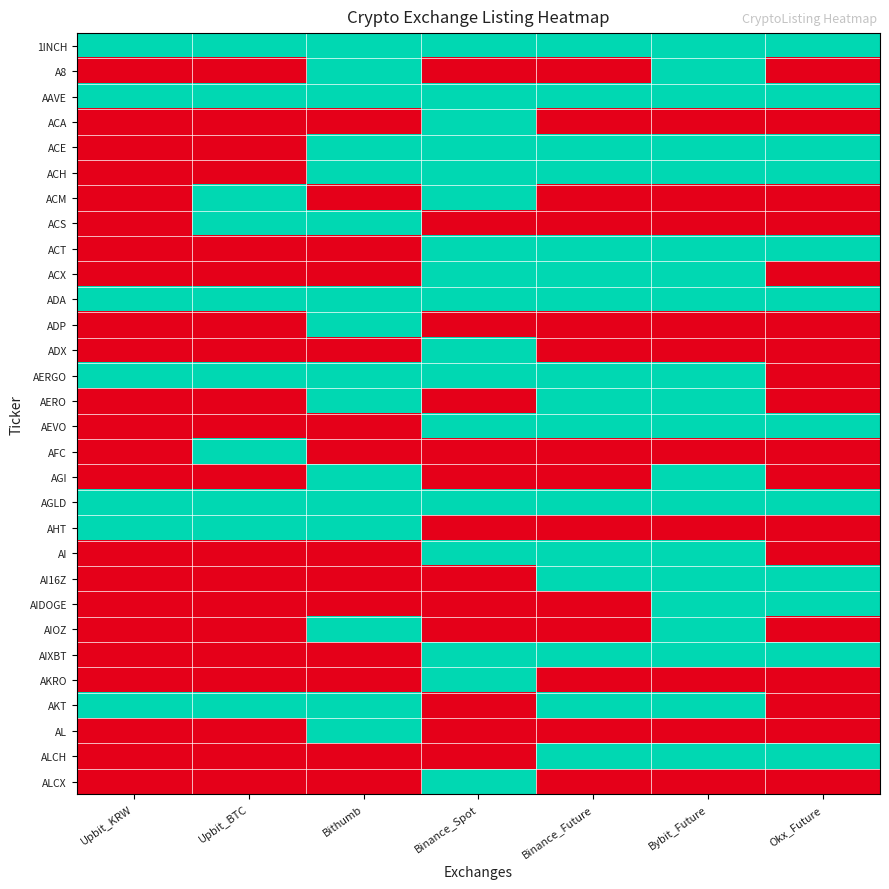

Reading right to left, extract all data points from this chart.

1INCH: Okx_Future=1	Bybit_Future=1	Binance_Future=1	Binance_Spot=1	Bithumb=1	Upbit_BTC=1	Upbit_KRW=1
A8: Okx_Future=0	Bybit_Future=1	Binance_Future=0	Binance_Spot=0	Bithumb=1	Upbit_BTC=0	Upbit_KRW=0
AAVE: Okx_Future=1	Bybit_Future=1	Binance_Future=1	Binance_Spot=1	Bithumb=1	Upbit_BTC=1	Upbit_KRW=1
ACA: Okx_Future=0	Bybit_Future=0	Binance_Future=0	Binance_Spot=1	Bithumb=0	Upbit_BTC=0	Upbit_KRW=0
ACE: Okx_Future=1	Bybit_Future=1	Binance_Future=1	Binance_Spot=1	Bithumb=1	Upbit_BTC=0	Upbit_KRW=0
ACH: Okx_Future=1	Bybit_Future=1	Binance_Future=1	Binance_Spot=1	Bithumb=1	Upbit_BTC=0	Upbit_KRW=0
ACM: Okx_Future=0	Bybit_Future=0	Binance_Future=0	Binance_Spot=1	Bithumb=0	Upbit_BTC=1	Upbit_KRW=0
ACS: Okx_Future=0	Bybit_Future=0	Binance_Future=0	Binance_Spot=0	Bithumb=1	Upbit_BTC=1	Upbit_KRW=0
ACT: Okx_Future=1	Bybit_Future=1	Binance_Future=1	Binance_Spot=1	Bithumb=0	Upbit_BTC=0	Upbit_KRW=0
ACX: Okx_Future=0	Bybit_Future=1	Binance_Future=1	Binance_Spot=1	Bithumb=0	Upbit_BTC=0	Upbit_KRW=0
ADA: Okx_Future=1	Bybit_Future=1	Binance_Future=1	Binance_Spot=1	Bithumb=1	Upbit_BTC=1	Upbit_KRW=1
ADP: Okx_Future=0	Bybit_Future=0	Binance_Future=0	Binance_Spot=0	Bithumb=1	Upbit_BTC=0	Upbit_KRW=0
ADX: Okx_Future=0	Bybit_Future=0	Binance_Future=0	Binance_Spot=1	Bithumb=0	Upbit_BTC=0	Upbit_KRW=0
AERGO: Okx_Future=0	Bybit_Future=1	Binance_Future=1	Binance_Spot=1	Bithumb=1	Upbit_BTC=1	Upbit_KRW=1
AERO: Okx_Future=0	Bybit_Future=1	Binance_Future=1	Binance_Spot=0	Bithumb=1	Upbit_BTC=0	Upbit_KRW=0
AEVO: Okx_Future=1	Bybit_Future=1	Binance_Future=1	Binance_Spot=1	Bithumb=0	Upbit_BTC=0	Upbit_KRW=0
AFC: Okx_Future=0	Bybit_Future=0	Binance_Future=0	Binance_Spot=0	Bithumb=0	Upbit_BTC=1	Upbit_KRW=0
AGI: Okx_Future=0	Bybit_Future=1	Binance_Future=0	Binance_Spot=0	Bithumb=1	Upbit_BTC=0	Upbit_KRW=0
AGLD: Okx_Future=1	Bybit_Future=1	Binance_Future=1	Binance_Spot=1	Bithumb=1	Upbit_BTC=1	Upbit_KRW=1
AHT: Okx_Future=0	Bybit_Future=0	Binance_Future=0	Binance_Spot=0	Bithumb=1	Upbit_BTC=1	Upbit_KRW=1
AI: Okx_Future=0	Bybit_Future=1	Binance_Future=1	Binance_Spot=1	Bithumb=0	Upbit_BTC=0	Upbit_KRW=0
AI16Z: Okx_Future=1	Bybit_Future=1	Binance_Future=1	Binance_Spot=0	Bithumb=0	Upbit_BTC=0	Upbit_KRW=0
AIDOGE: Okx_Future=1	Bybit_Future=1	Binance_Future=0	Binance_Spot=0	Bithumb=0	Upbit_BTC=0	Upbit_KRW=0
AIOZ: Okx_Future=0	Bybit_Future=1	Binance_Future=0	Binance_Spot=0	Bithumb=1	Upbit_BTC=0	Upbit_KRW=0
AIXBT: Okx_Future=1	Bybit_Future=1	Binance_Future=1	Binance_Spot=1	Bithumb=0	Upbit_BTC=0	Upbit_KRW=0
AKRO: Okx_Future=0	Bybit_Future=0	Binance_Future=0	Binance_Spot=1	Bithumb=0	Upbit_BTC=0	Upbit_KRW=0
AKT: Okx_Future=0	Bybit_Future=1	Binance_Future=1	Binance_Spot=0	Bithumb=1	Upbit_BTC=1	Upbit_KRW=1
AL: Okx_Future=0	Bybit_Future=0	Binance_Future=0	Binance_Spot=0	Bithumb=1	Upbit_BTC=0	Upbit_KRW=0
ALCH: Okx_Future=1	Bybit_Future=1	Binance_Future=1	Binance_Spot=0	Bithumb=0	Upbit_BTC=0	Upbit_KRW=0
ALCX: Okx_Future=0	Bybit_Future=0	Binance_Future=0	Binance_Spot=1	Bithumb=0	Upbit_BTC=0	Upbit_KRW=0